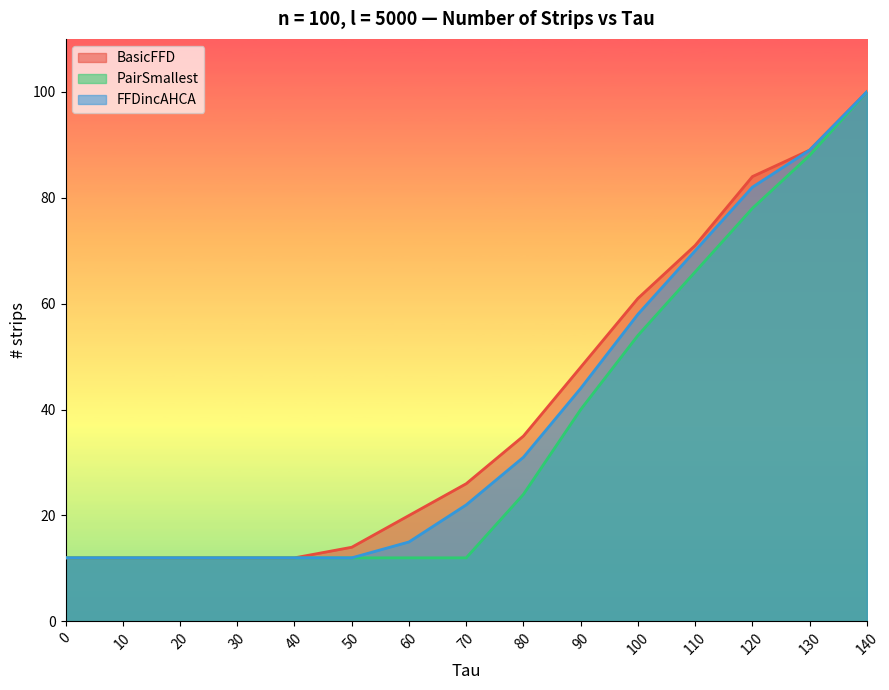

True or false: BasicFFD and PairSmallest cross at least once.

False